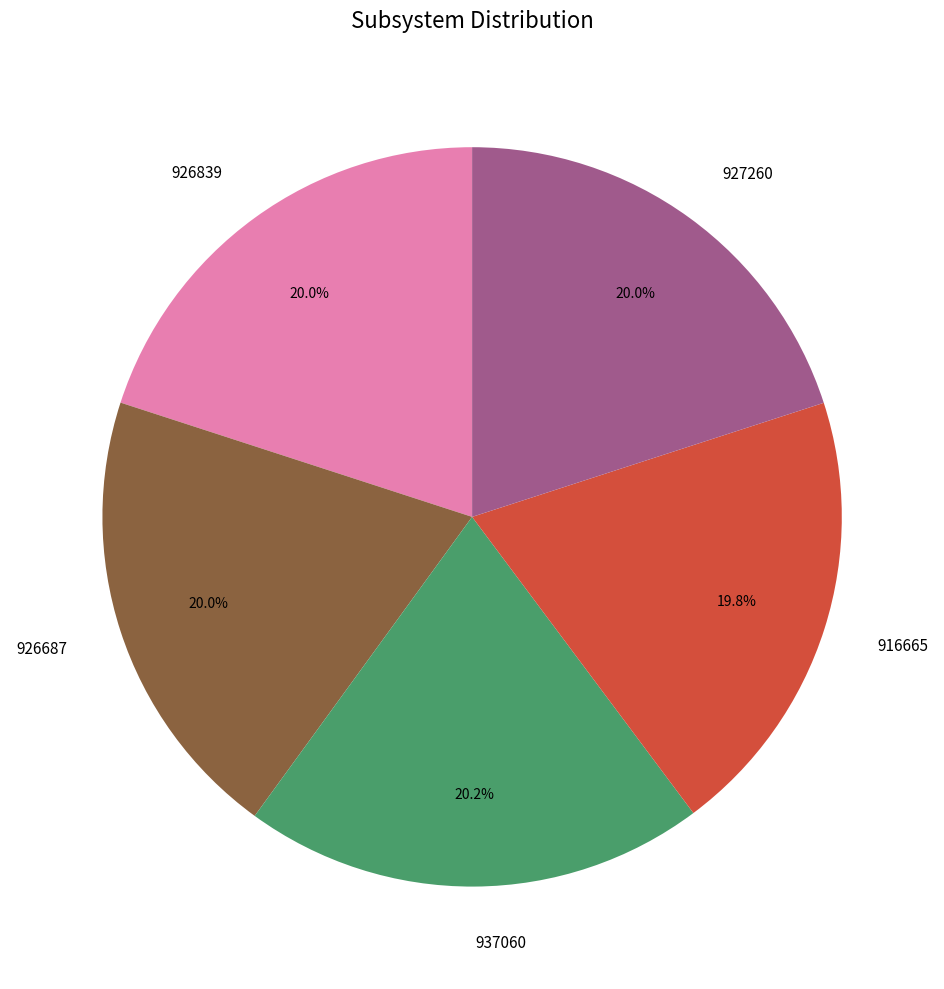

Approximately how many times larger is the value at 937060 compared to 926687?

1.0